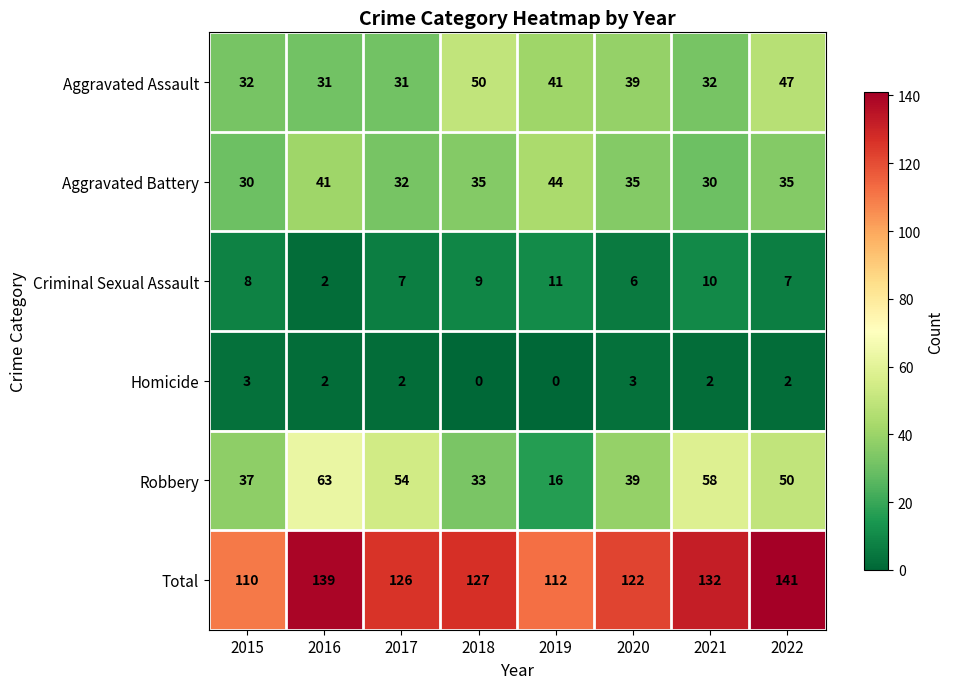

Which series has the largest range (max minus min)?

Robbery